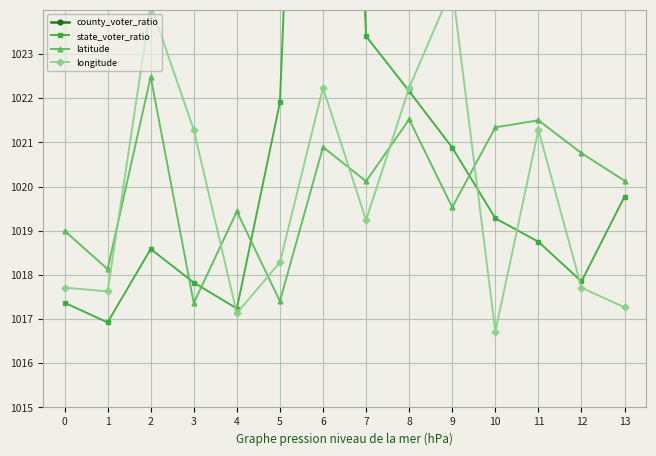

What is the total value across all series at 7?

4143.0